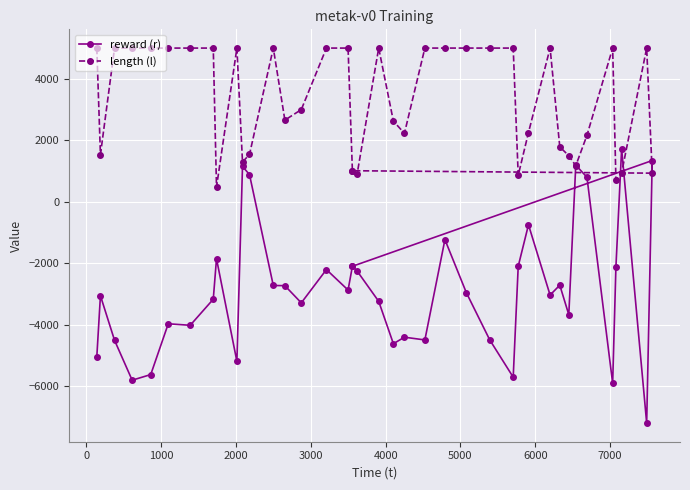

True or false: reward (r) and length (l) intersect in this chart.

True